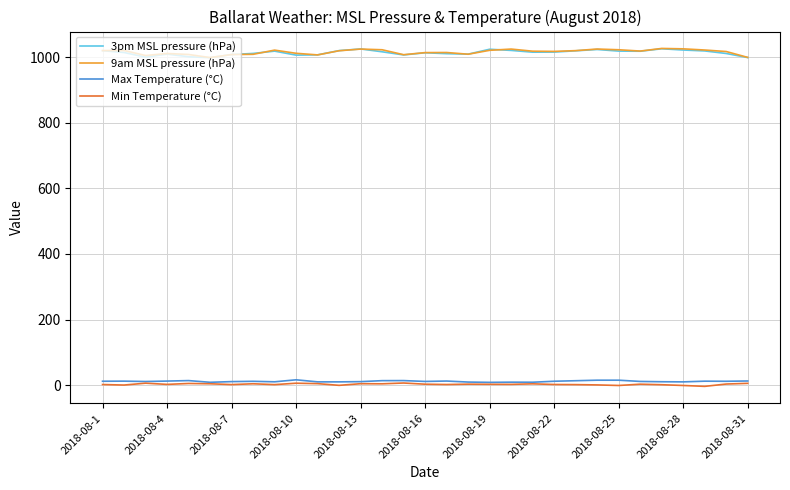

True or false: Min Temperature (°C) and 3pm MSL pressure (hPa) cross at least once.

False